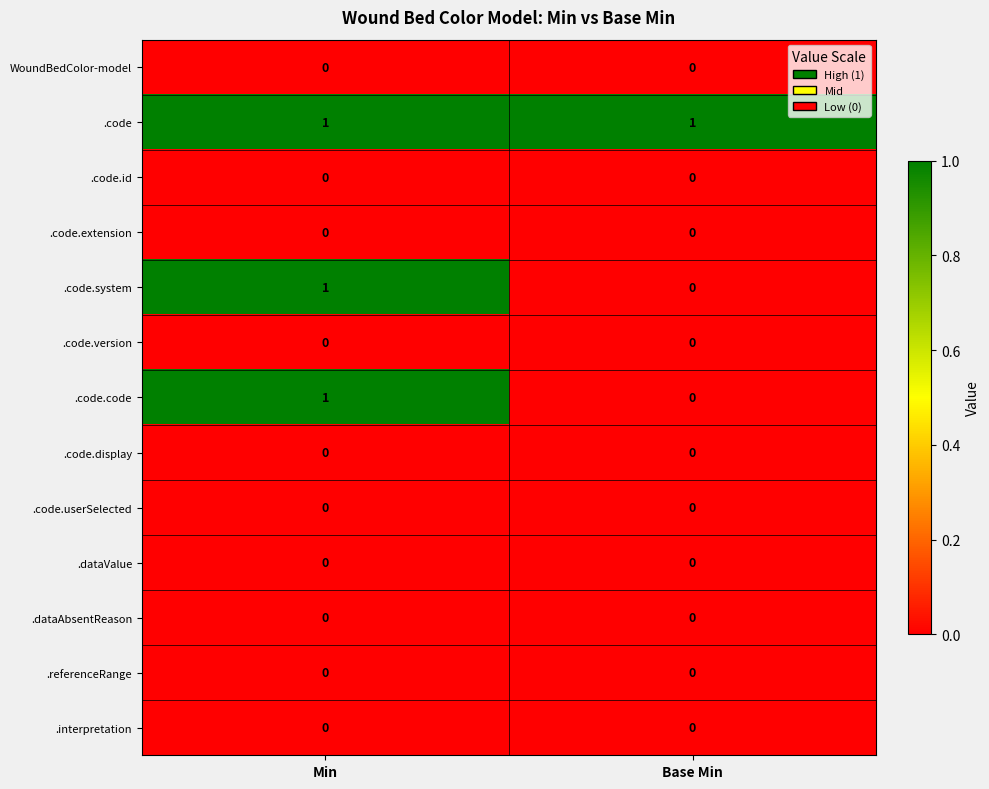

Is the value of .code at Base Min greater than the value of .referenceRange at Base Min?

Yes